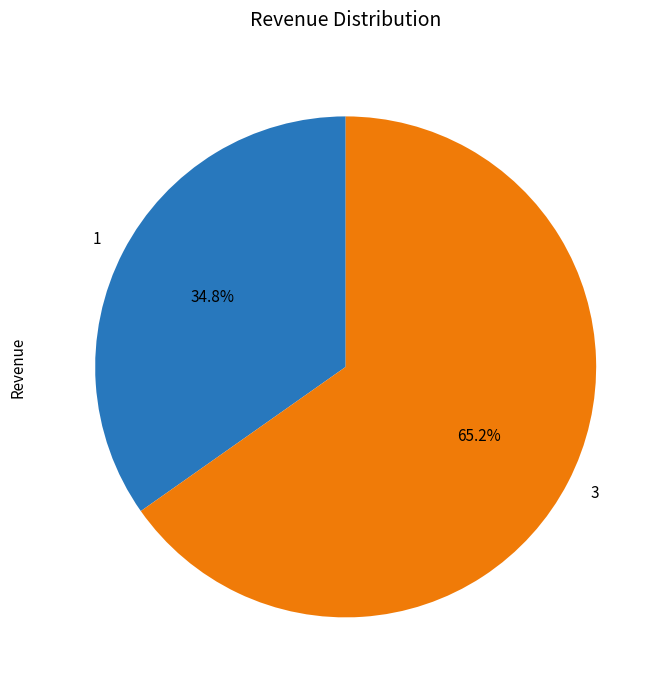

To the nearest percent, what is the average slice percentage?

50%